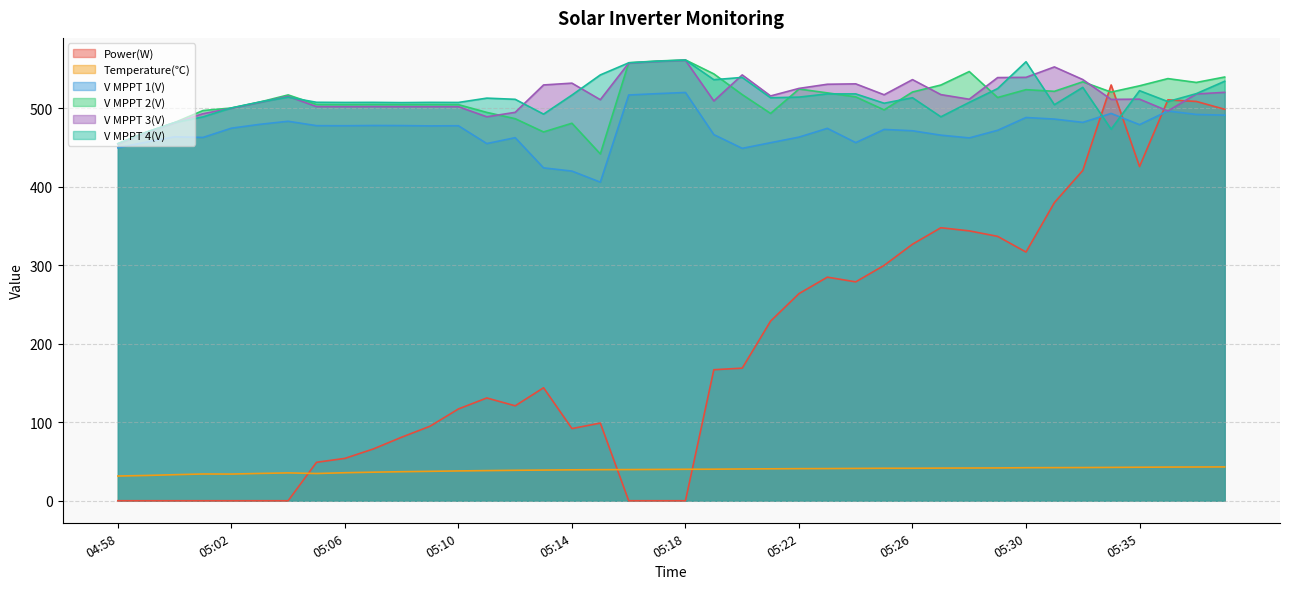

Which series has the widest spread of values?

Power(W)